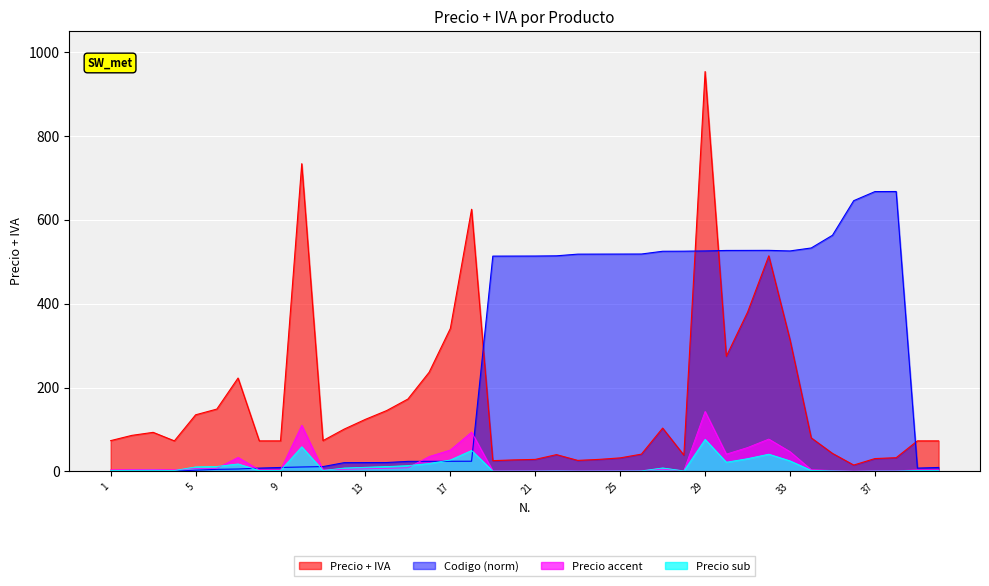

Which series changed the most between 15 and 30?

Codigo